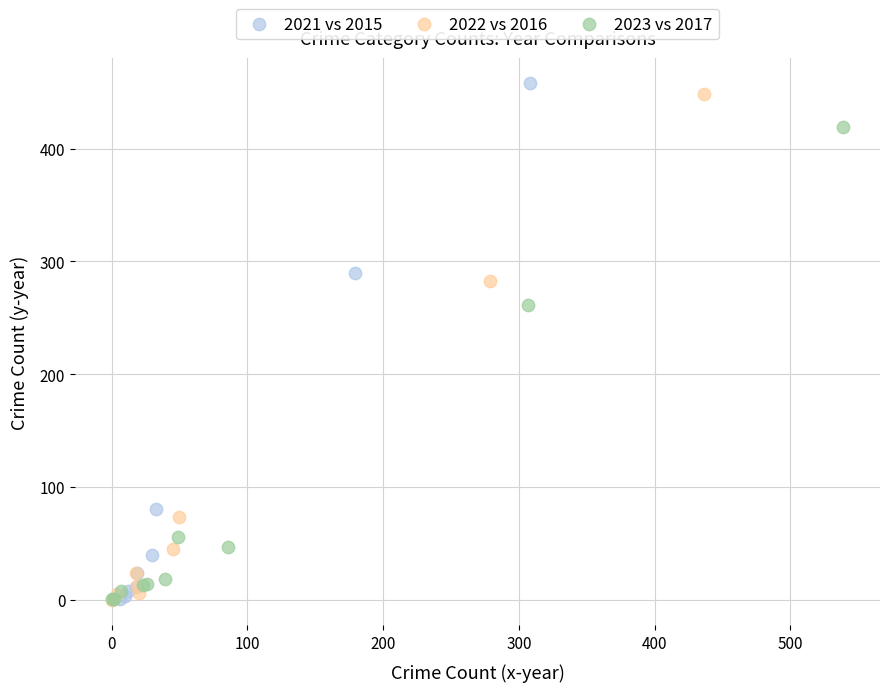

Which series reaches the maximum Y coordinate?

2021 vs 2015